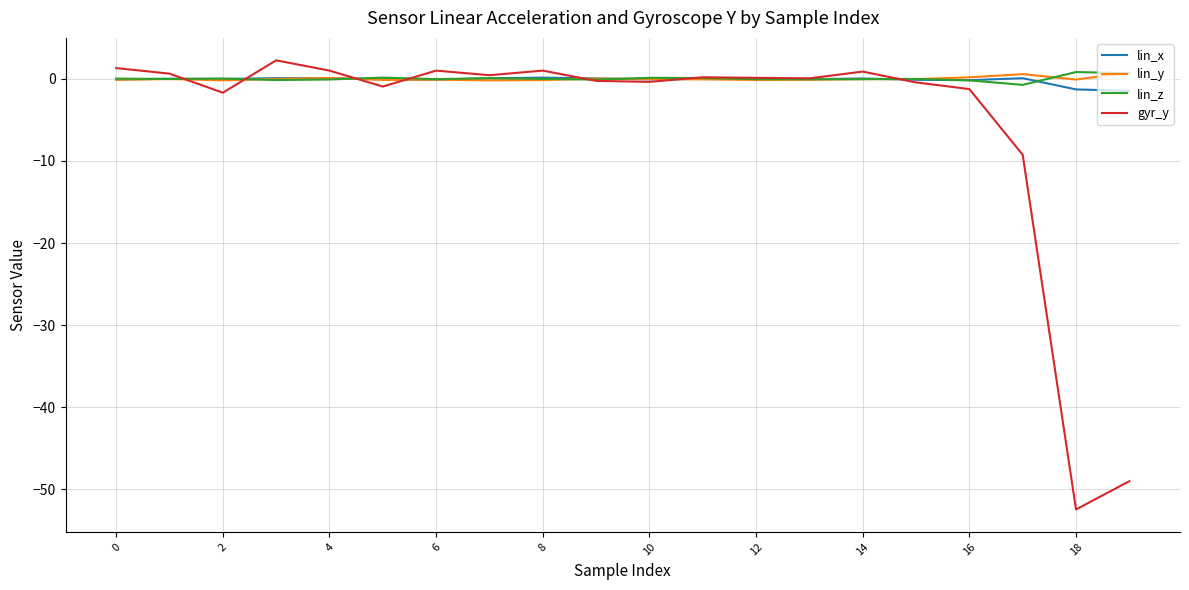

What is the difference between the maximum and minimum values in the lin_y series?

1.0